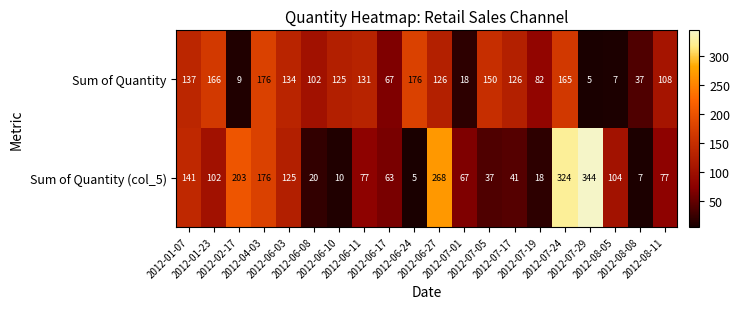

Which series has the widest spread of values?

Sum of Quantity (col_5)